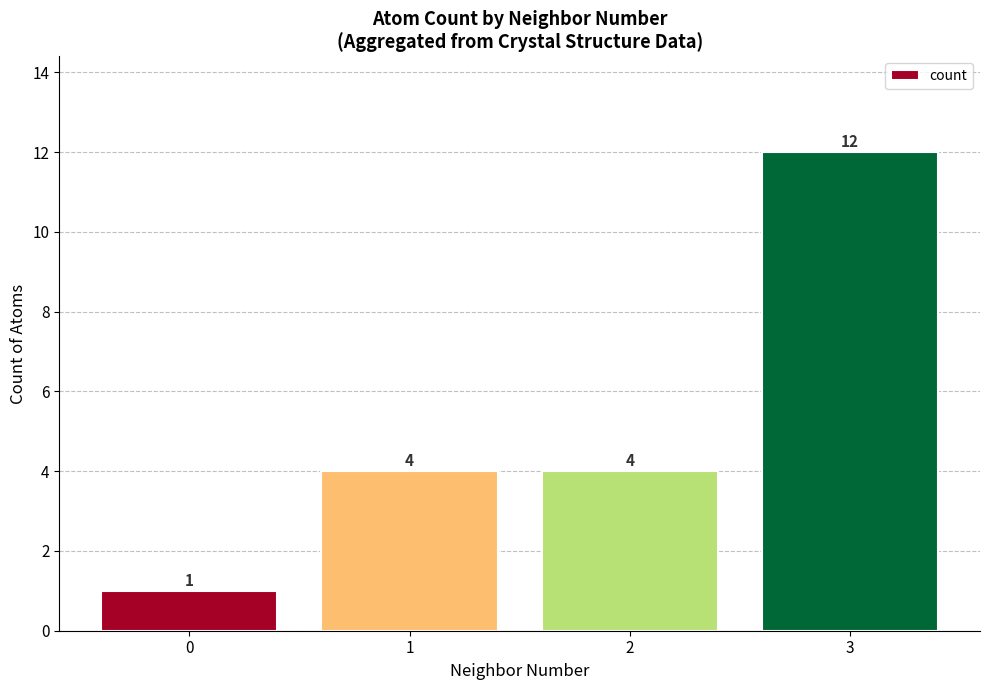

What is the difference between the values at 0 and 2?

3